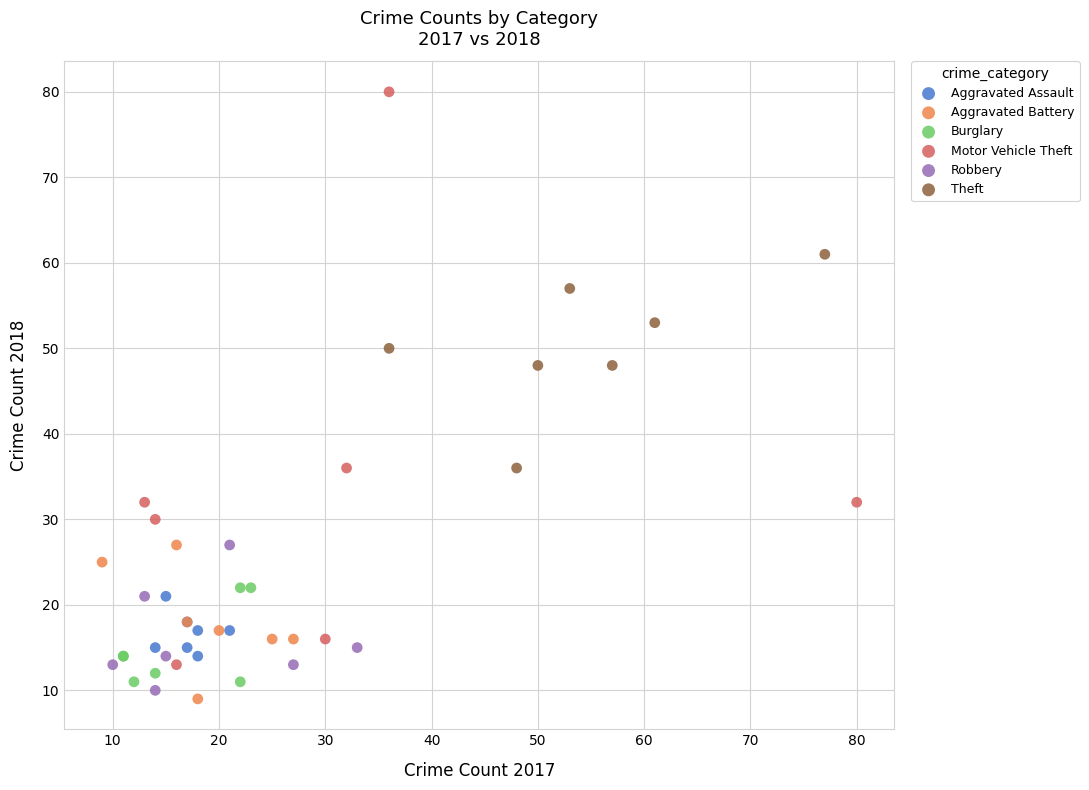

Which series has the widest spread of Y values?

Motor Vehicle Theft